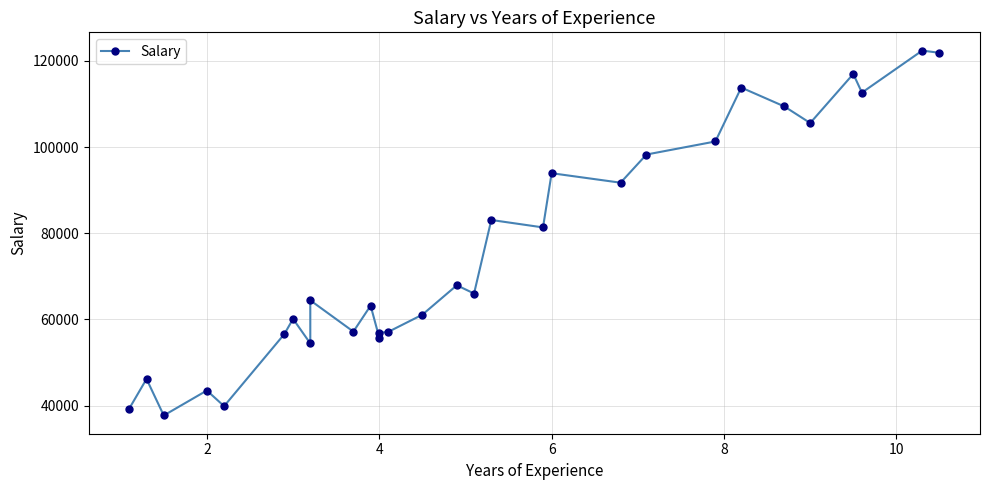

How many points are lower than both their immediate neighbors (excluding endpoints)?

10